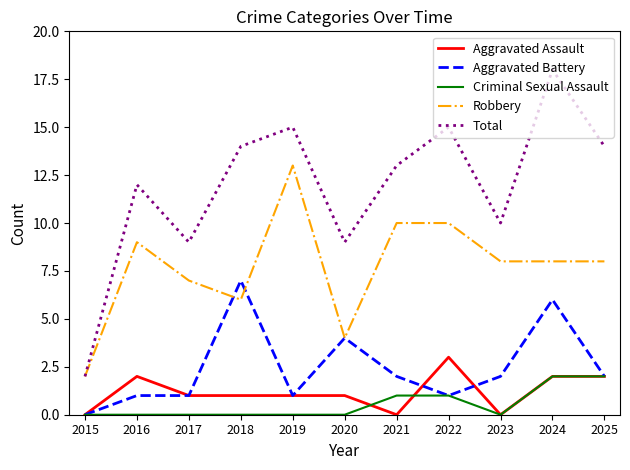

Does the chart have visible grid lines?

No